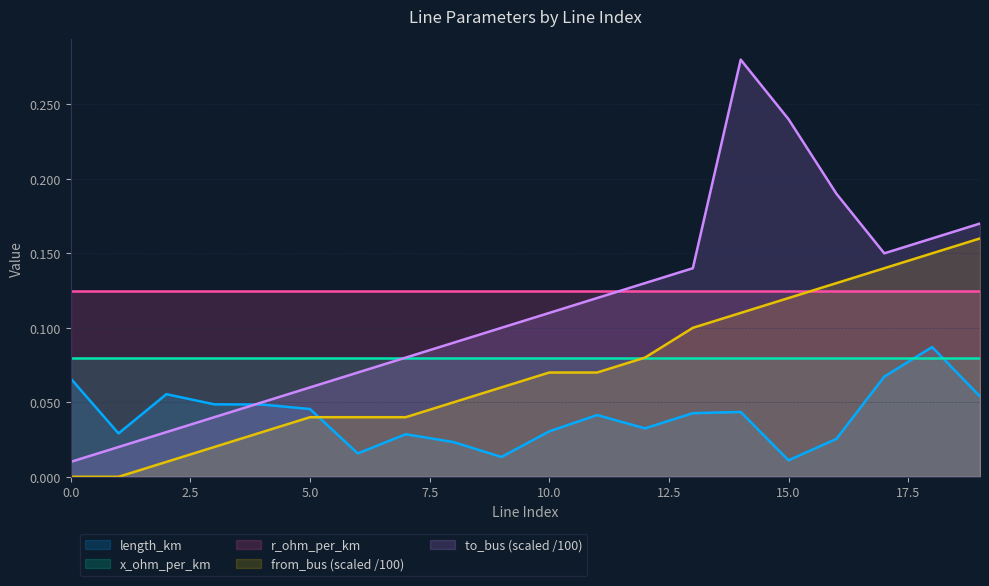

What is the difference between the maximum and minimum values in the length_km series?

0.1